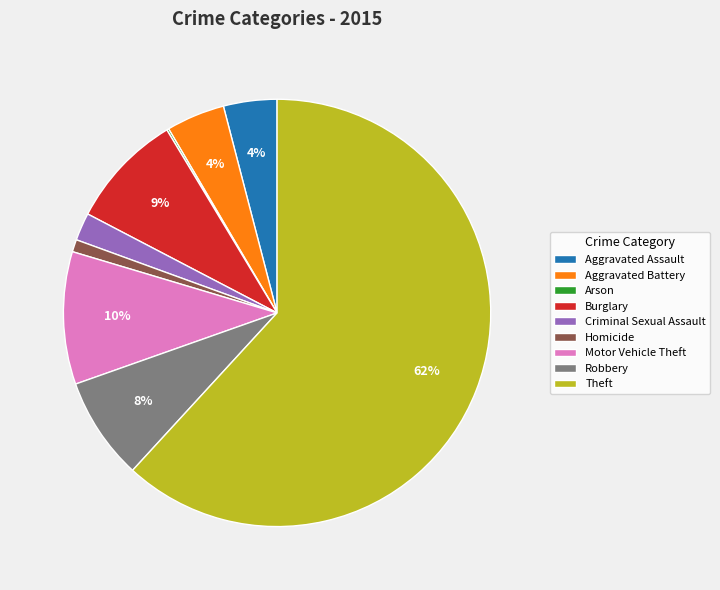

Which slice is the largest?

Theft